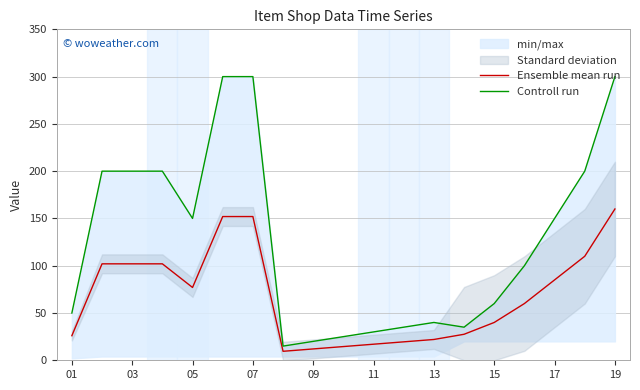

At which label does Ensemble mean run reach its peak?

19